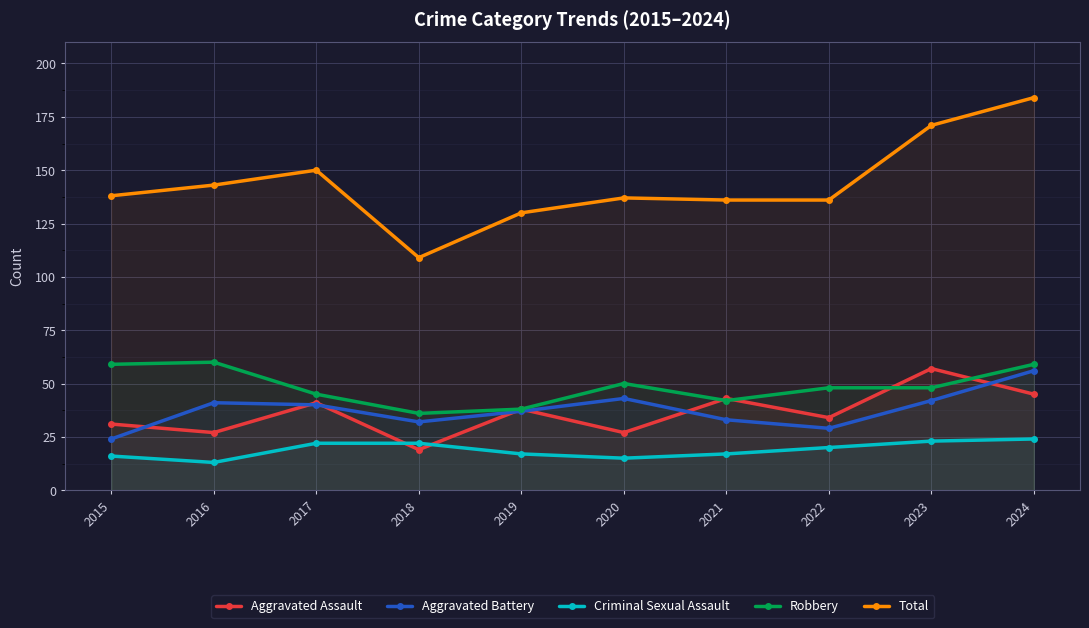

How many lines are shown in the chart?

5